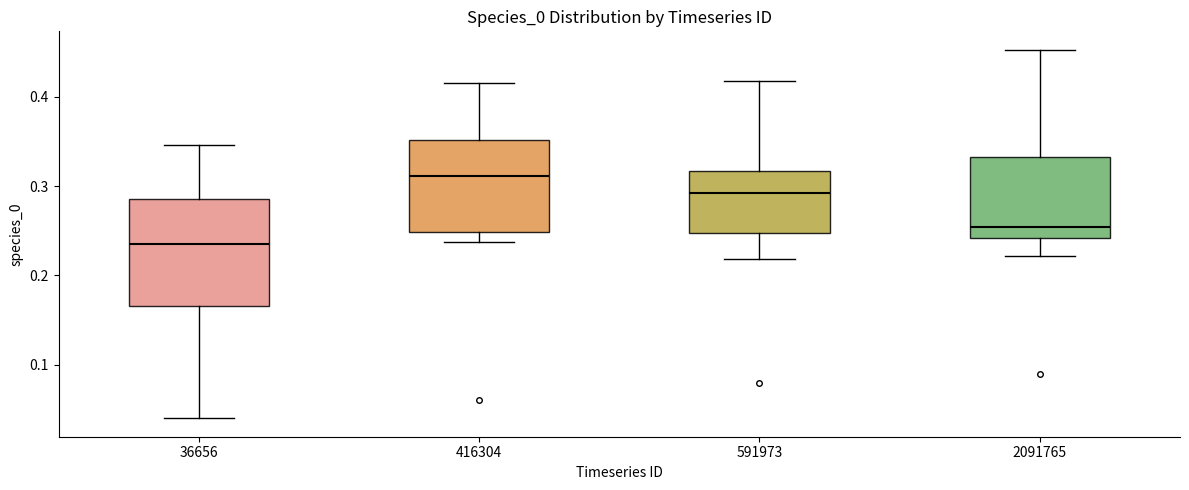

Where is the upper edge of the box at x = 2091765 on the y-axis? The values are not printed on the chart, so give them approximately, as read against the axis.

0.33